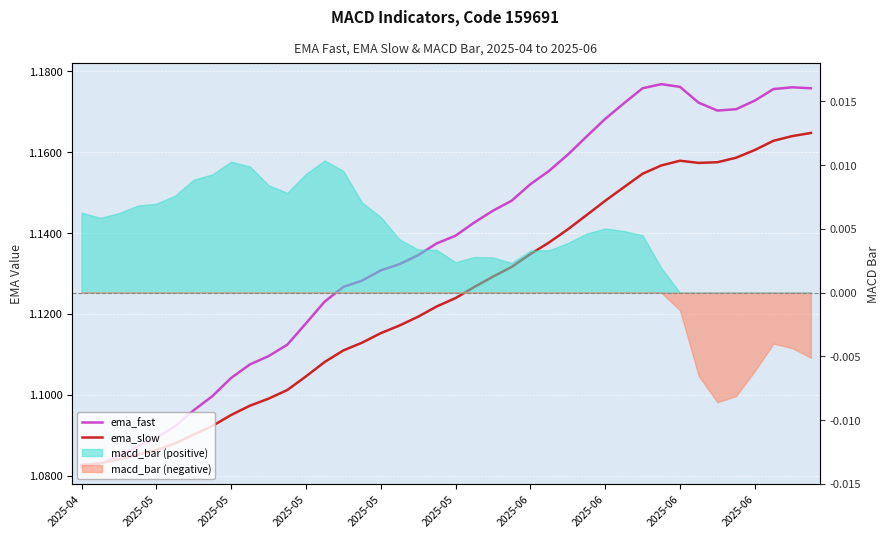

At which category does the chart reach its peak across all series?

31